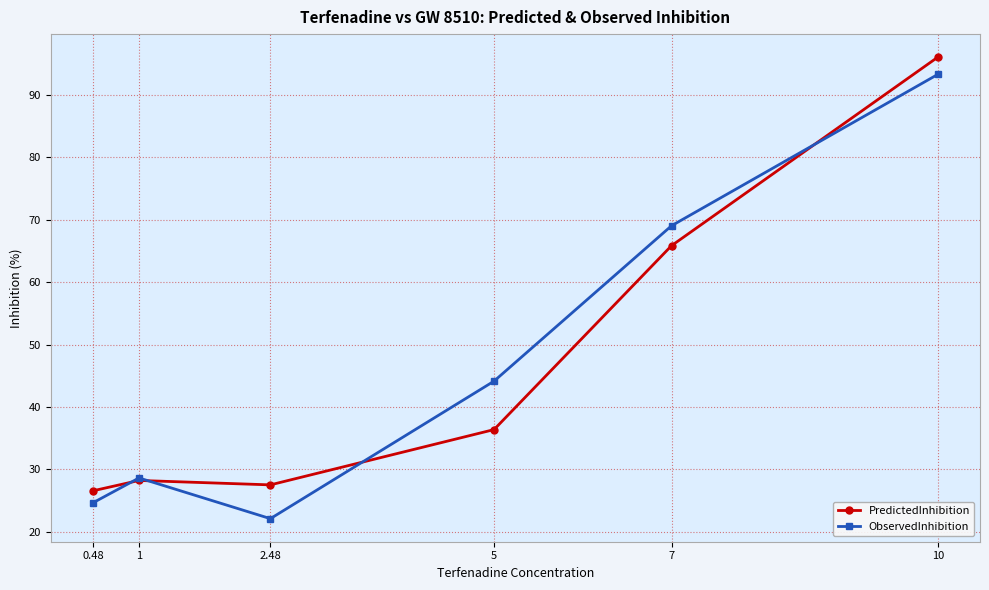

How many values in the ObservedInhibition series exceed 44?

3